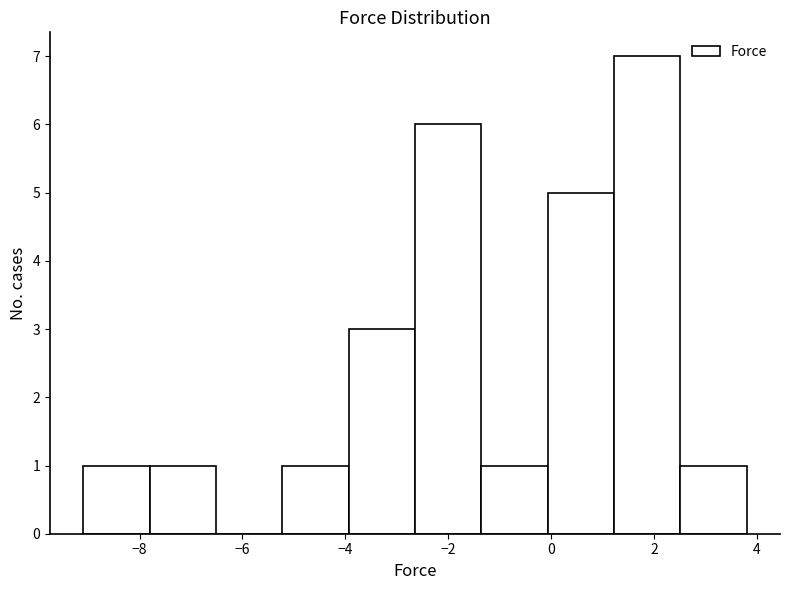

Reading left to right, list every bar in this chart as the range it spans on the x-axis followed by its height. Neither the bar edges nor the heights are printed on the chart, so give them approximately, as read against the axes.

-9.0 to -7.8: 1
-7.8 to -6.6: 1
-6.6 to -5.2: 0
-5.2 to -4.0: 1
-4.0 to -2.6: 3
-2.6 to -1.4: 6
-1.4 to 0.0: 1
0.0 to 1.2: 5
1.2 to 2.6: 7
2.6 to 3.8: 1